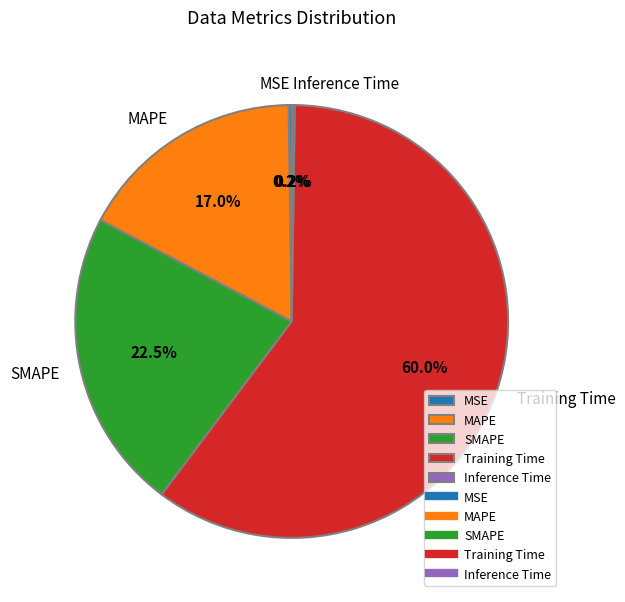

True or false: Training Time accounts for 60% of the total.

True